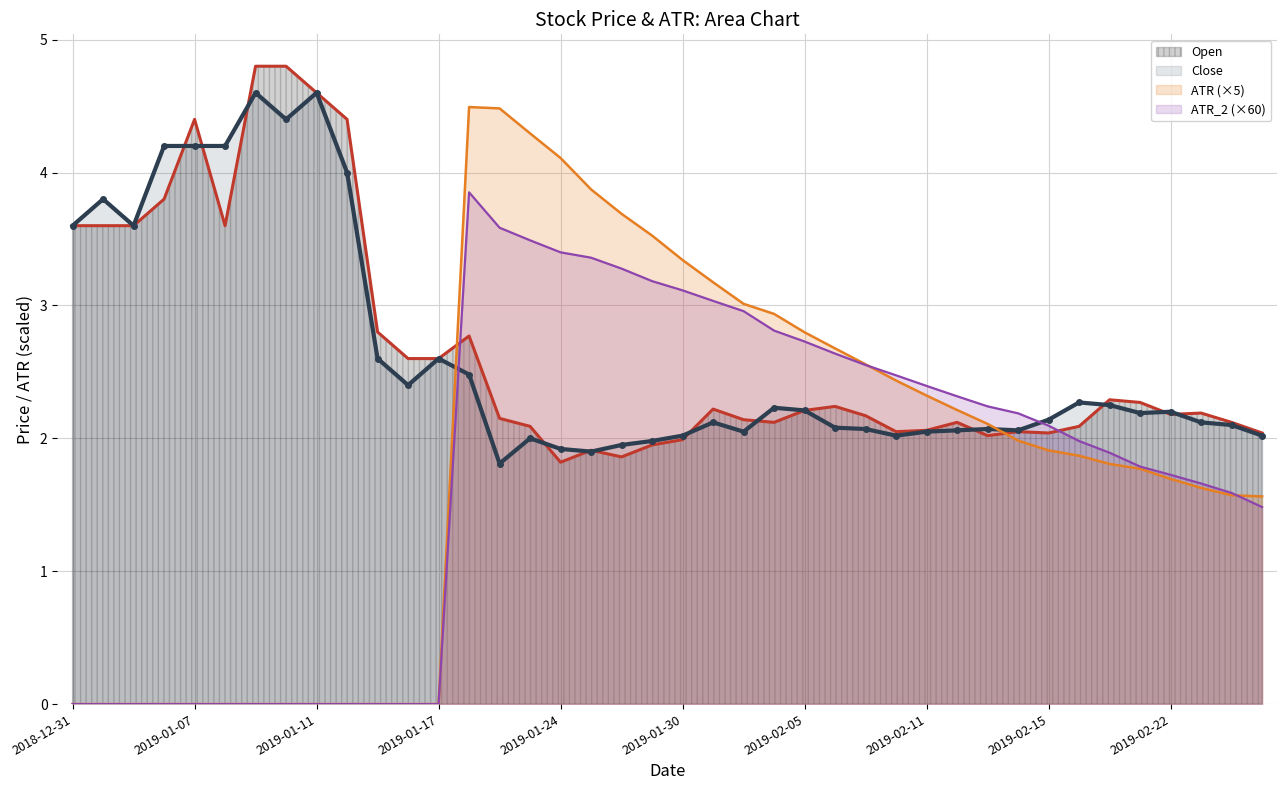

Which series has the widest spread of values?

ATR (×5)